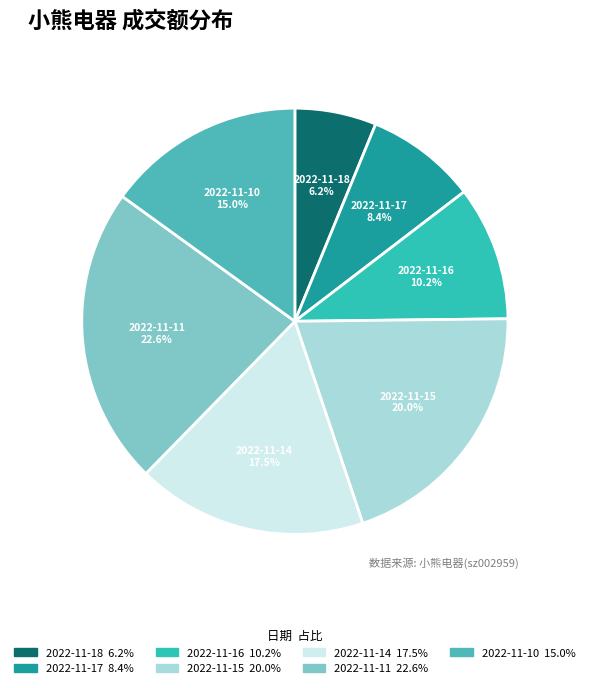

How many slices are in this pie chart?

7